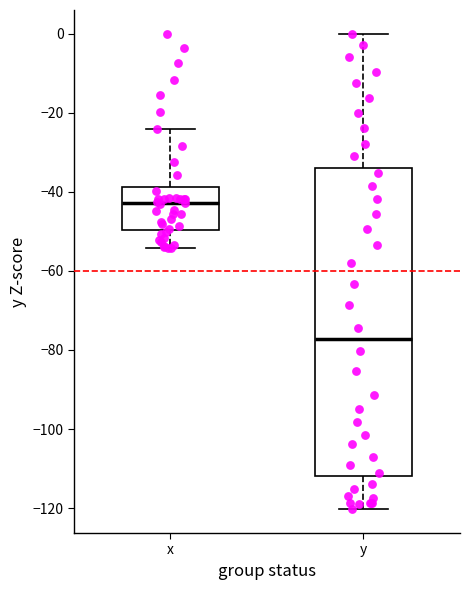

Which box has the lowest median line?

y